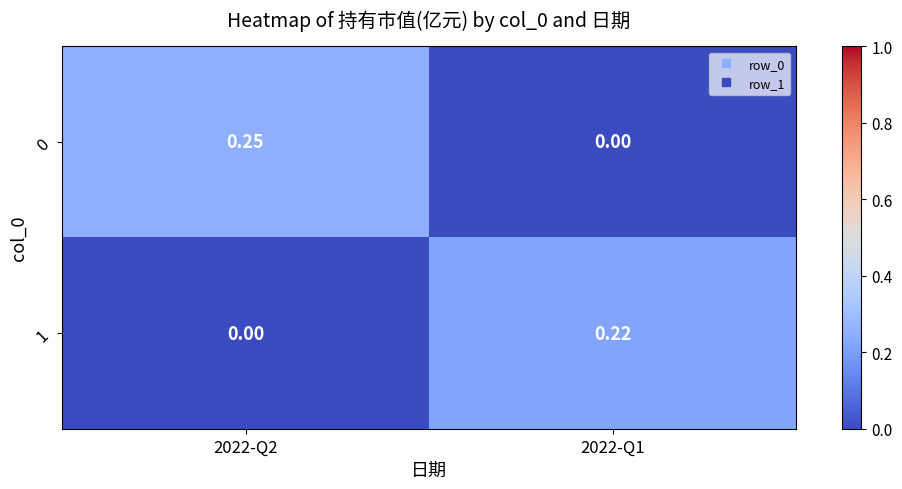

Is the value of 0 at 2022-Q2 greater than the value of 1 at 2022-Q2?

Yes